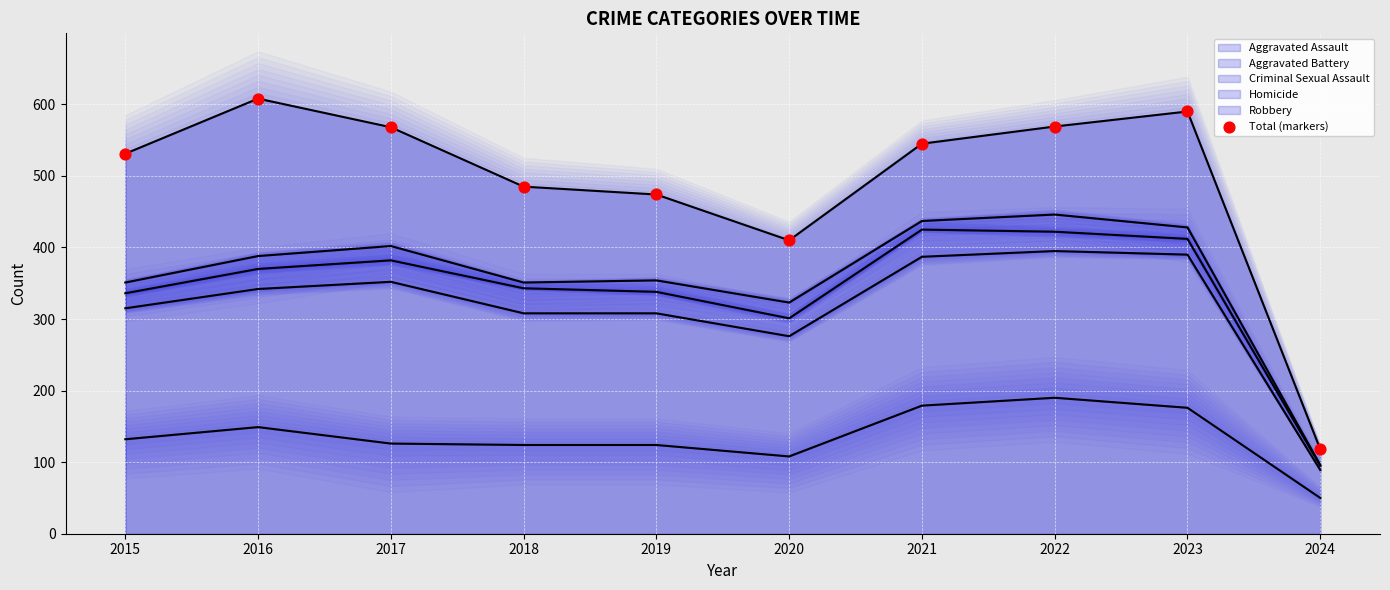

At which category is the sum across all series the highest?

2022